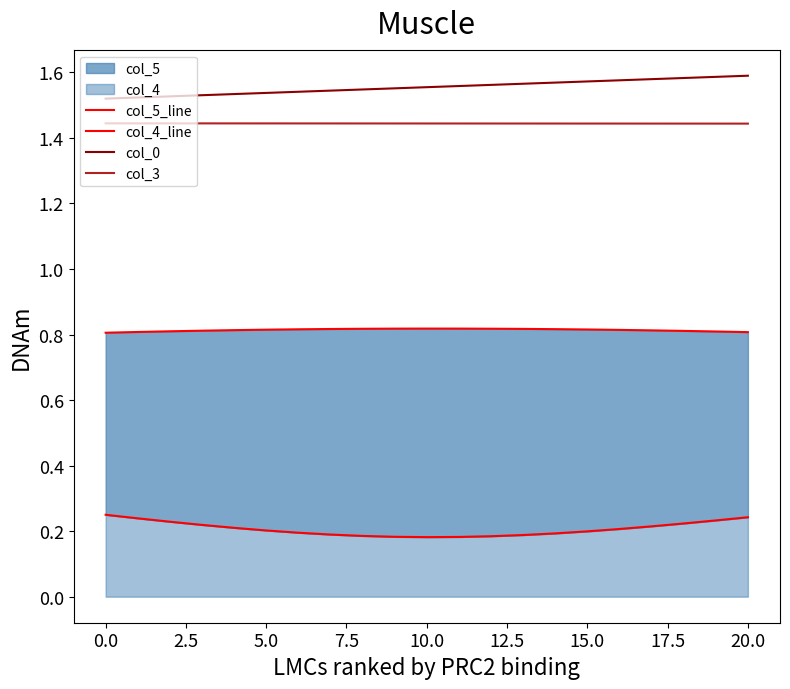

At which category does the chart reach its peak across all series?

20